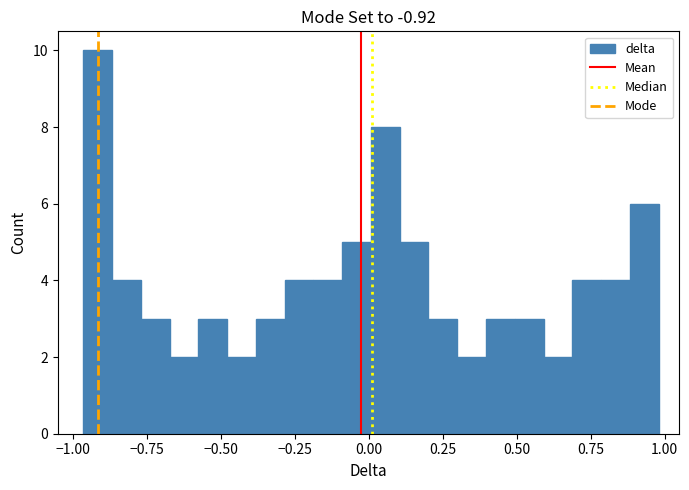

Read against the x-axis, roughly where is the centre of the tallest bar?

-0.90